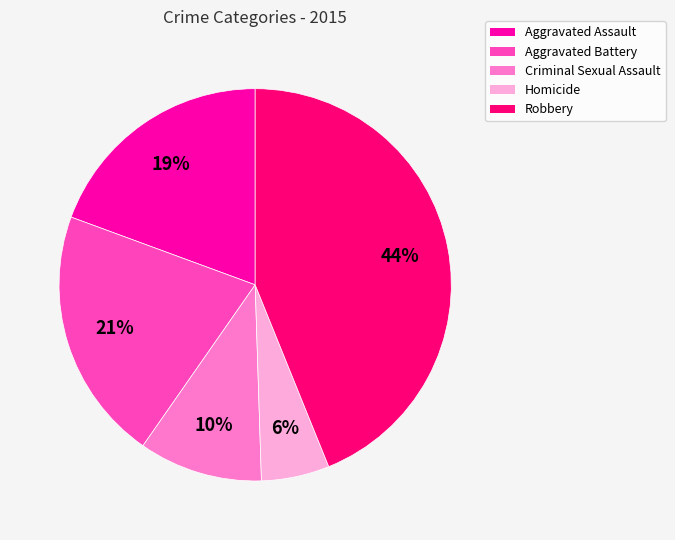

The Robbery slice represents 36% of the pie. True or false?

False